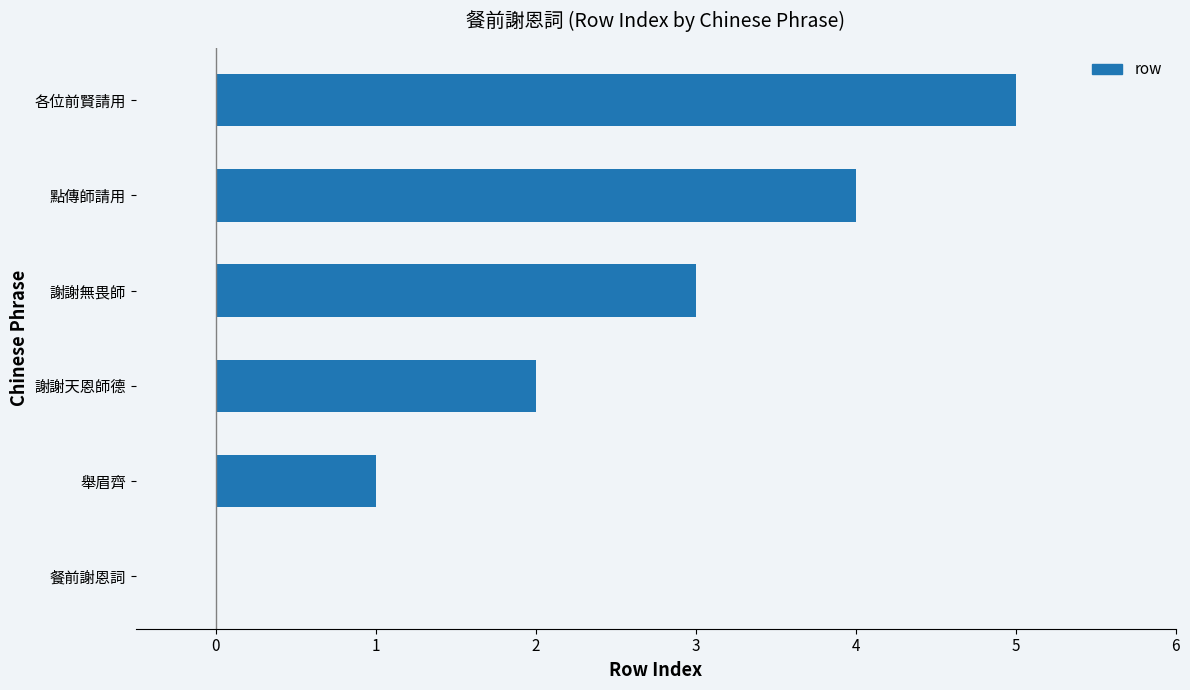

Between 餐前謝恩詞 and 謝謝天恩師德, which is larger?

謝謝天恩師德